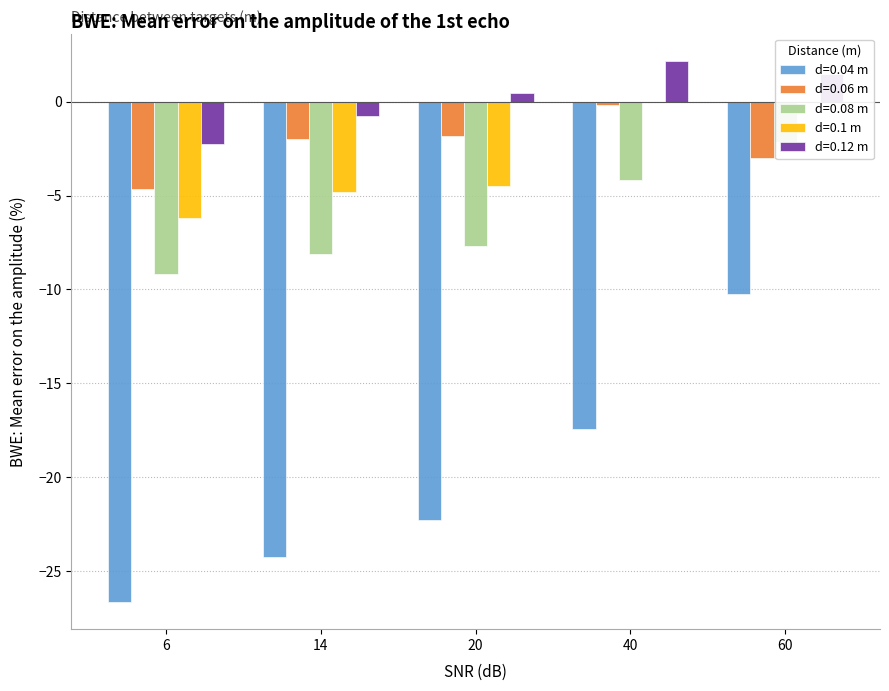

Which series has the widest spread of values?

0.04